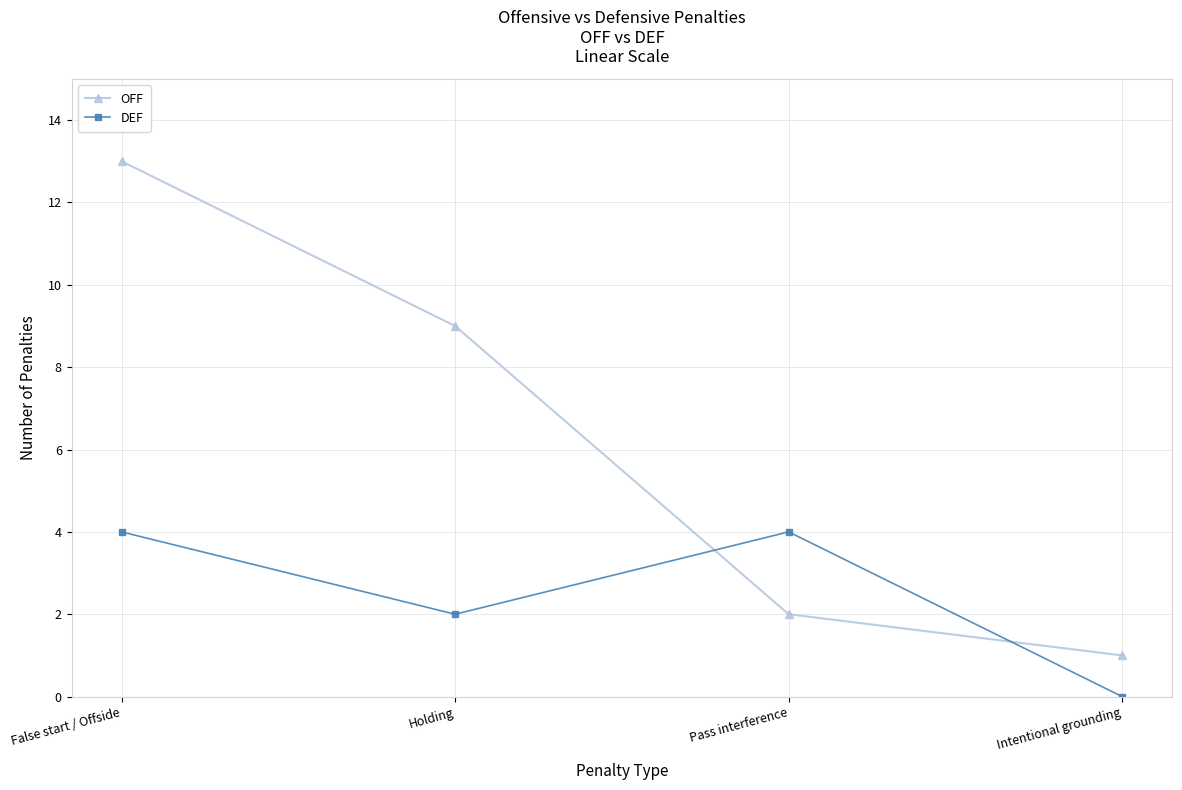

Between which two adjacent categories do OFF and DEF first intersect?

Holding and Pass interference